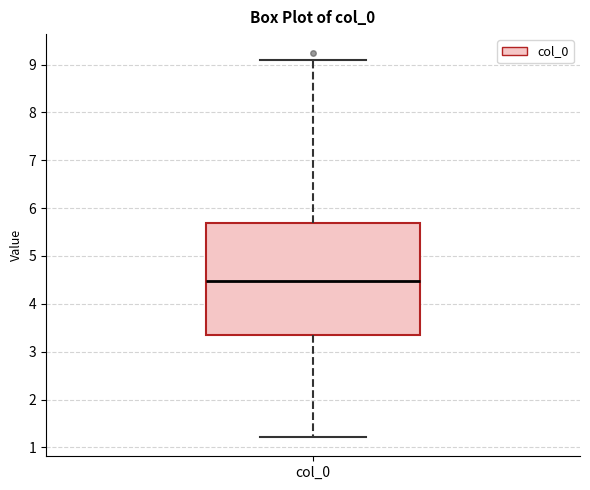

Where does the median line of the box for col_0 sit on the y-axis? The values are not printed on the chart, so give them approximately, as read against the axis.

4.5